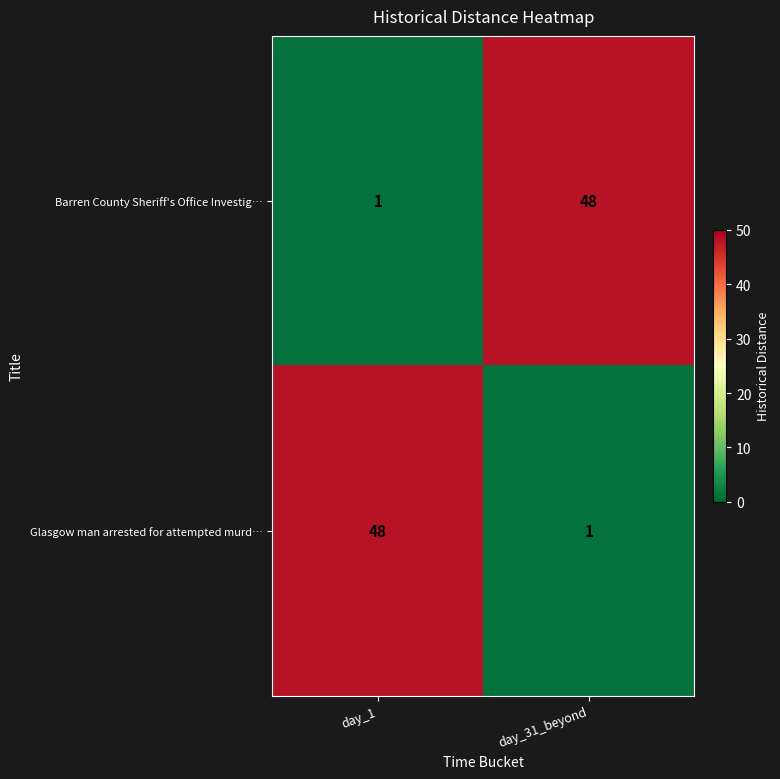

How many series are shown in this chart?

2